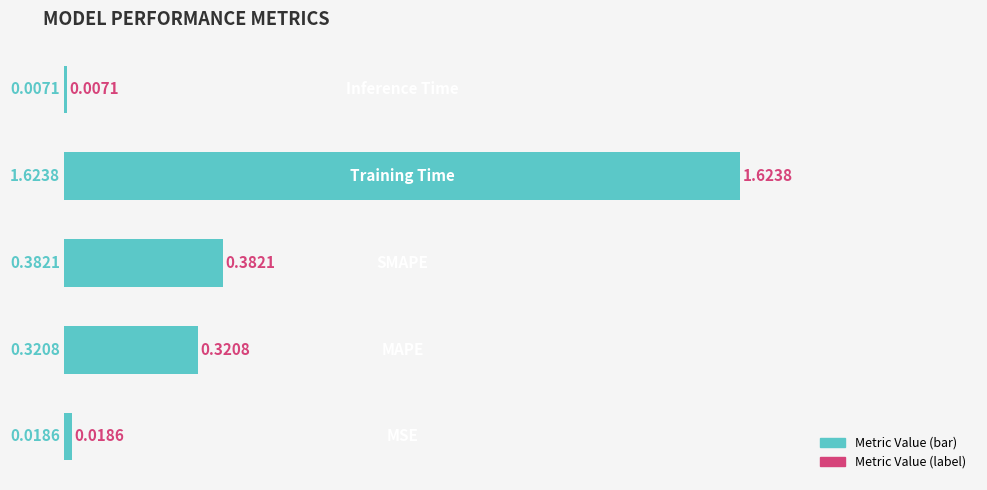

What is the sum of all values?

2.4